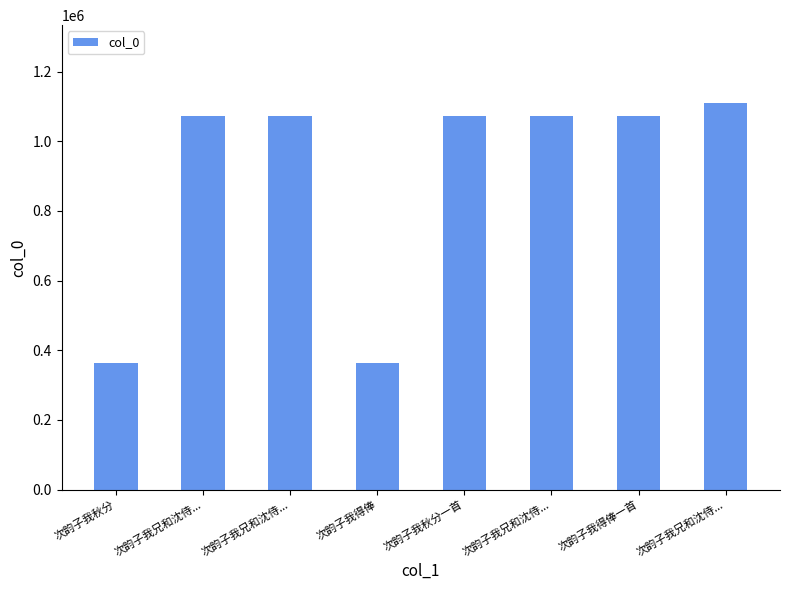

Reading left to right, what are all the values shown in this chart?

次韵子我秋分=363443	次韵子我兄和沈侍...=1073300	次韵子我兄和沈侍...=1073301	次韵子我得俸=363485	次韵子我秋分一首=1072339	次韵子我兄和沈侍...=1073299	次韵子我得俸一首=1072323	次韵子我兄和沈侍...=1111101